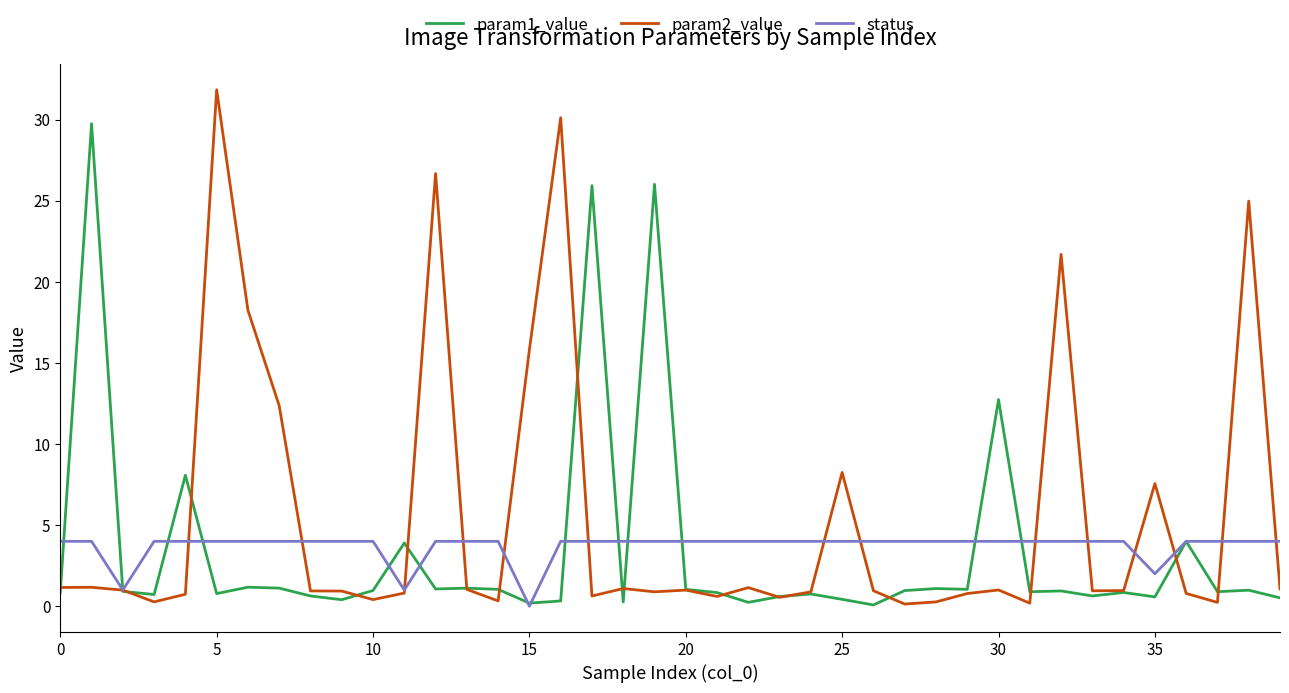

Which series has the largest total across all categories?

param2_value